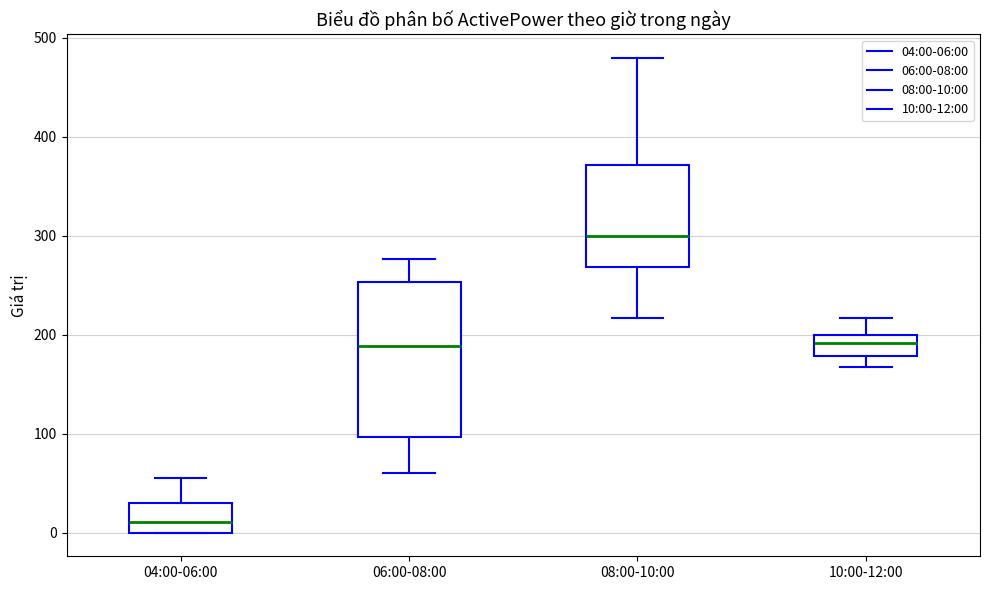

Which box is the tallest, from its lower edge to its upper edge?

06:00-08:00